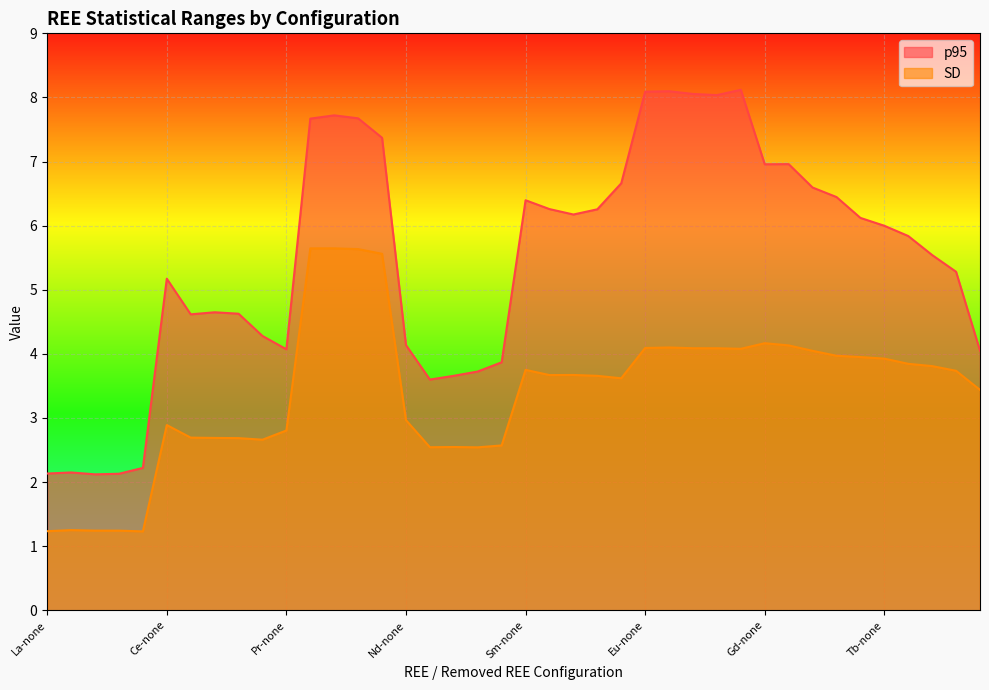

Reading left to right, extract all data points from this chart.

p95: 2.1	2.1	2.1	2.1	2.2	5.2	4.6	4.6	4.6	4.3	4.1	7.7	7.7	7.7	7.4	4.1	3.6	3.7	3.7	3.9	6.4	6.3	6.2	6.3	6.7	8.1	8.1	8.1	8.0	8.1	7.0	7.0	6.6	6.4	6.1	6.0	5.8	5.5	5.3	4.0
SD: 1.2	1.3	1.2	1.2	1.2	2.9	2.7	2.7	2.7	2.7	2.8	5.6	5.6	5.6	5.6	3.0	2.5	2.5	2.5	2.6	3.8	3.7	3.7	3.7	3.6	4.1	4.1	4.1	4.1	4.1	4.2	4.1	4.0	4.0	3.9	3.9	3.8	3.8	3.7	3.4